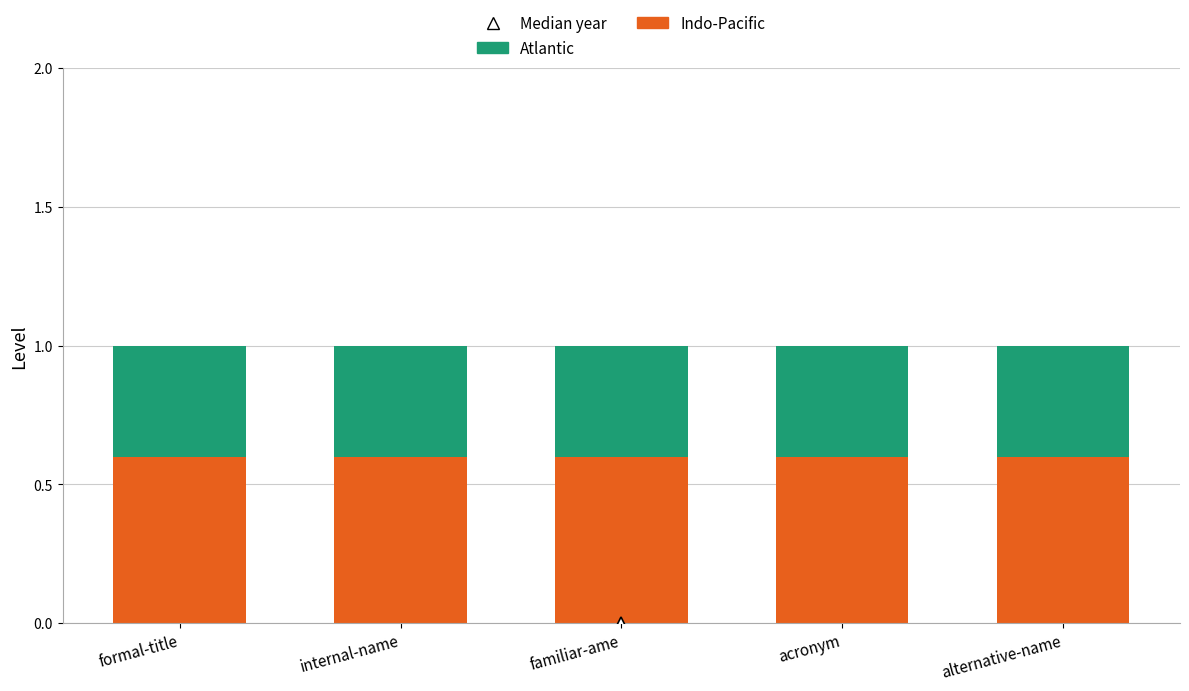

What is the minimum value for Indo-Pacific?

0.6